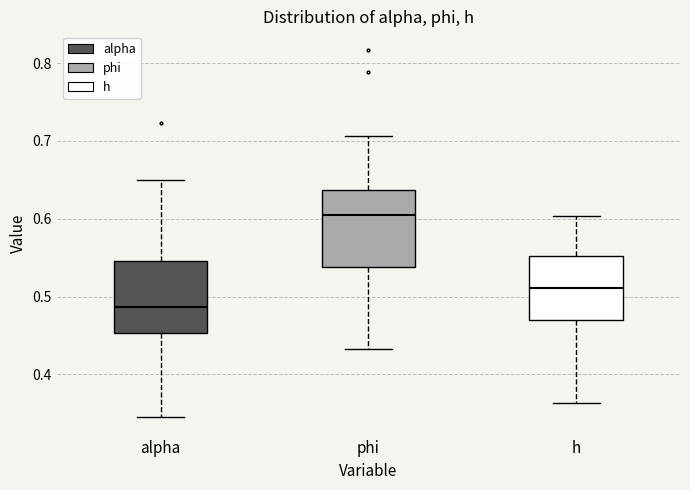

Where does the lower whisker of the box for h end on the y-axis? The values are not printed on the chart, so give them approximately, as read against the axis.

0.36